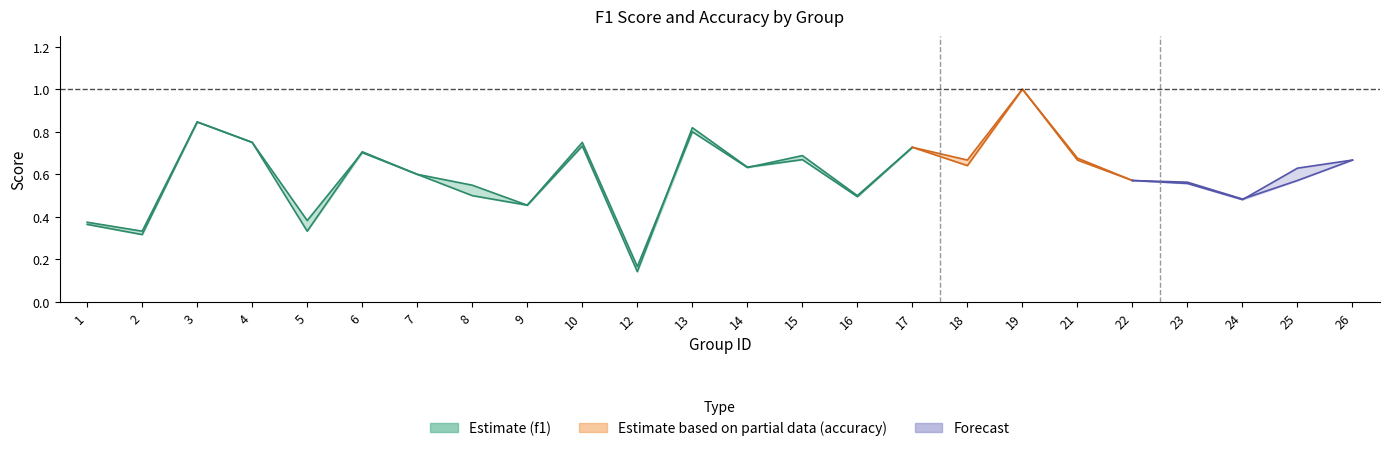

True or false: accuracy has a value of 0.8 at 24.

False